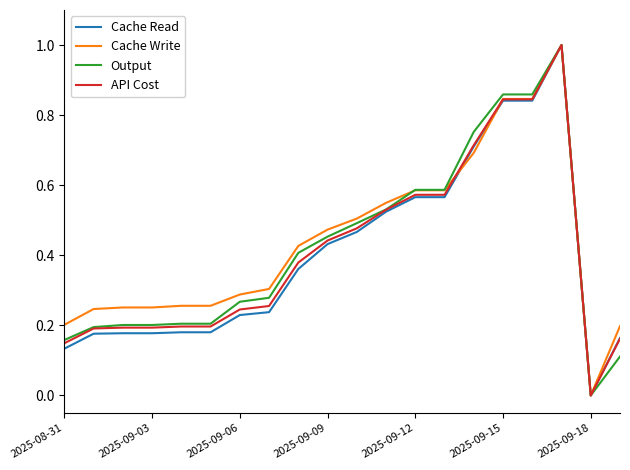

What is the total value across all series at 2025-09-12?

2.3